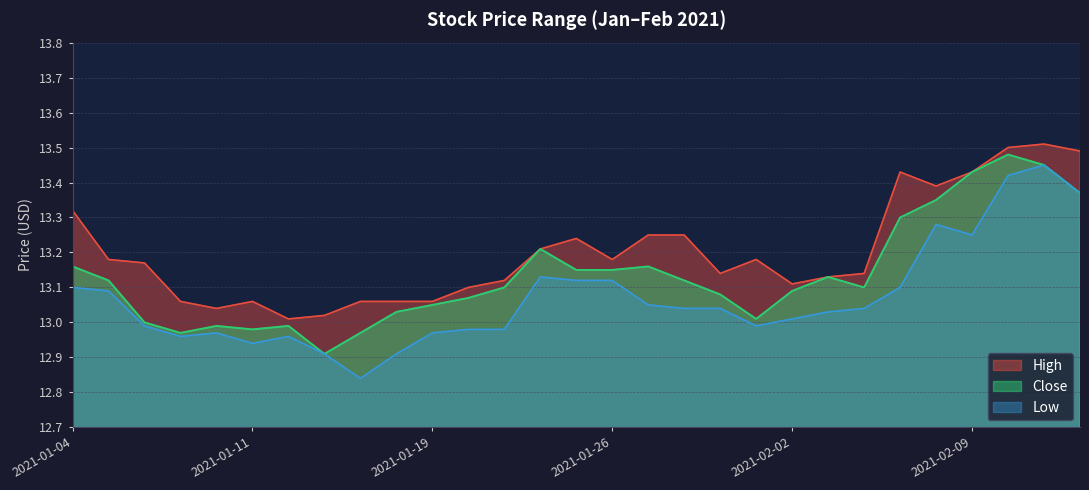

What is the difference between the maximum and minimum values in the Close series?

0.6